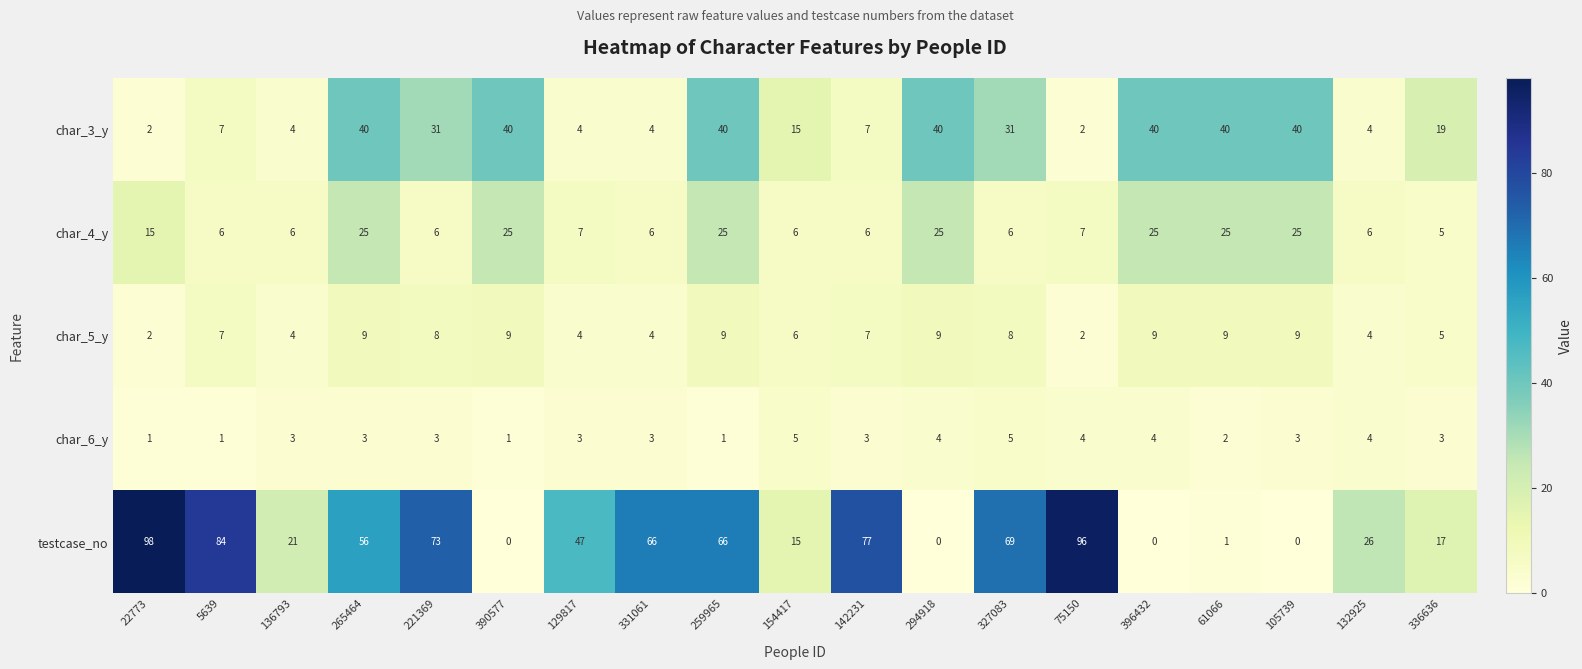

What is the maximum value for char_5_y?

9